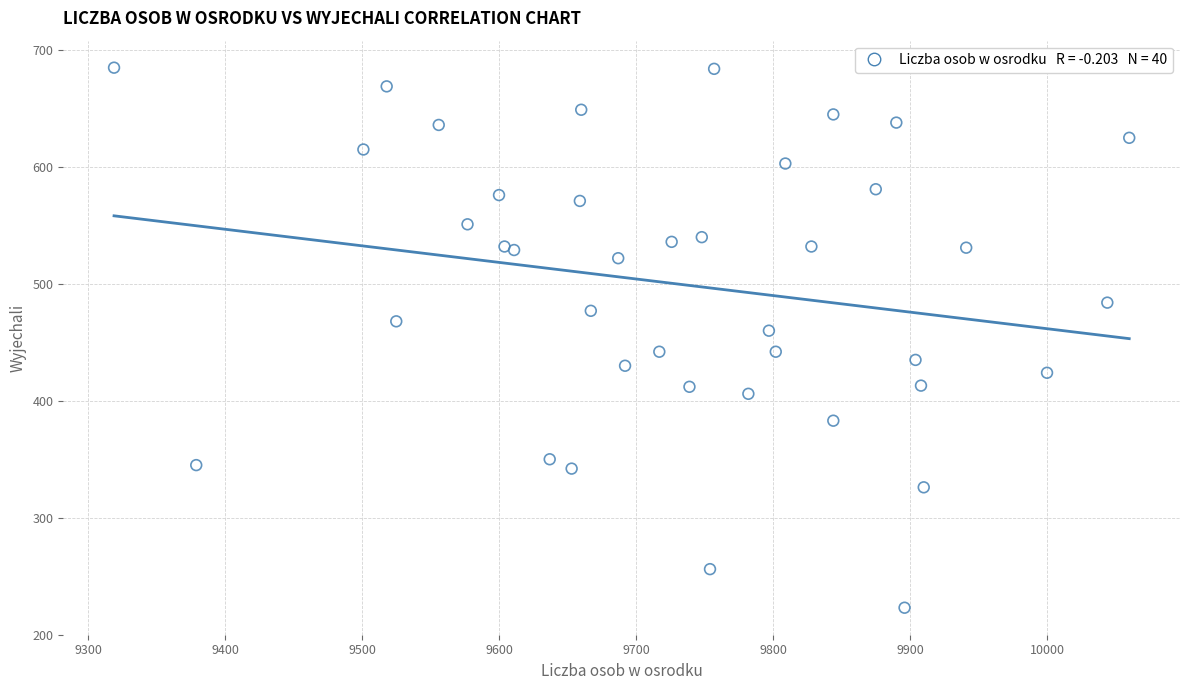

What Y value in the scatter plot is closest to 454?

460